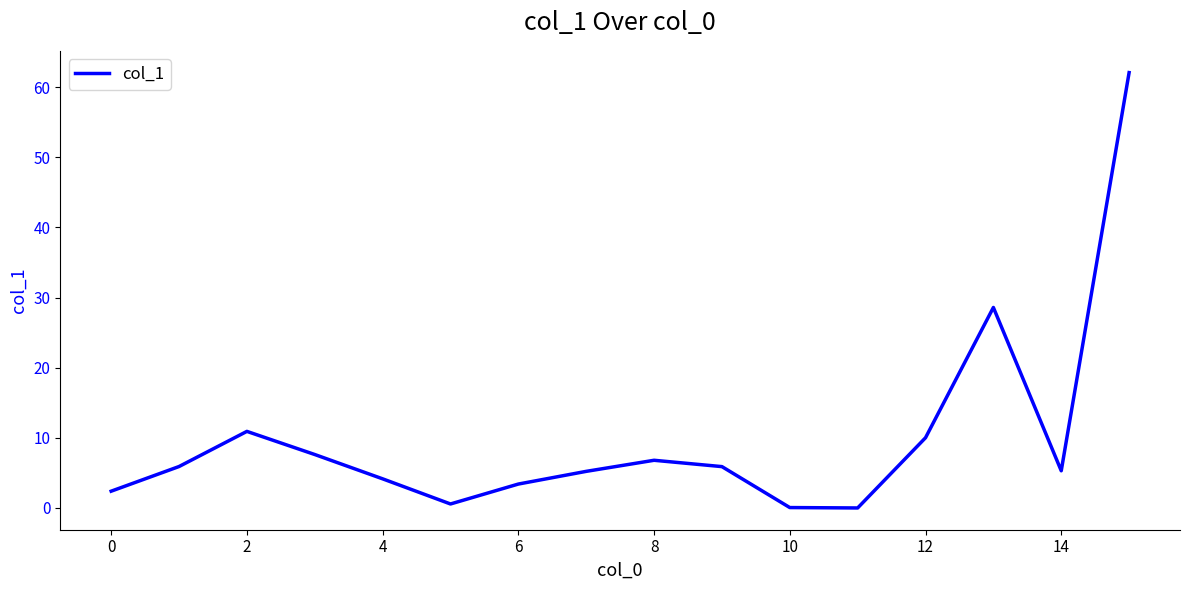

What is the difference between the maximum and minimum values?

62.1